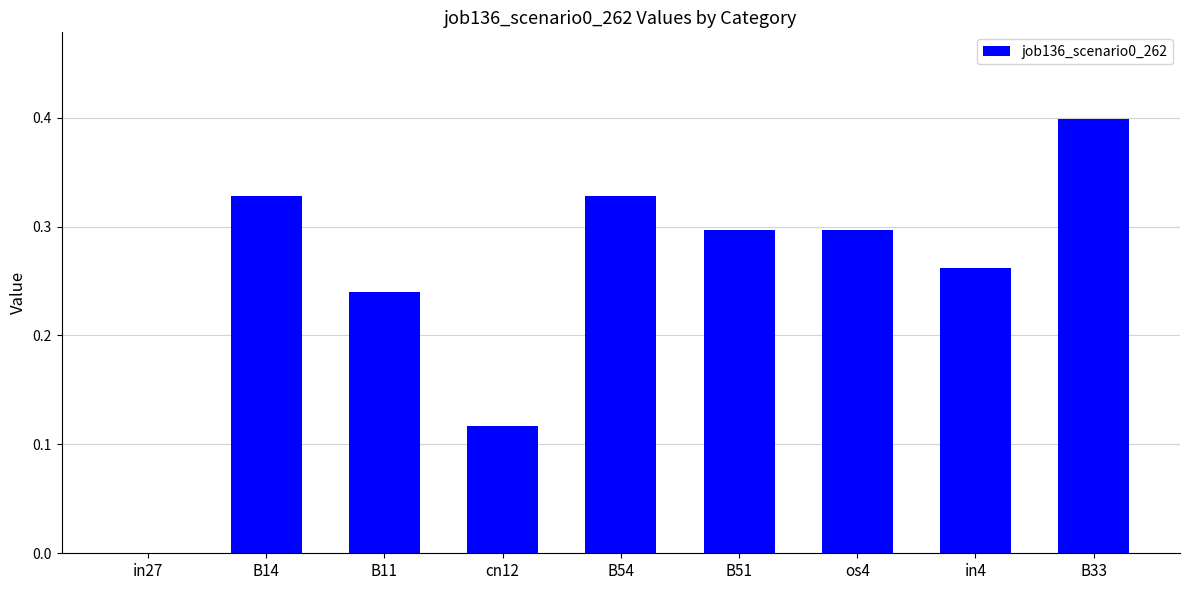

Which has a higher value, B33 or B14?

B33